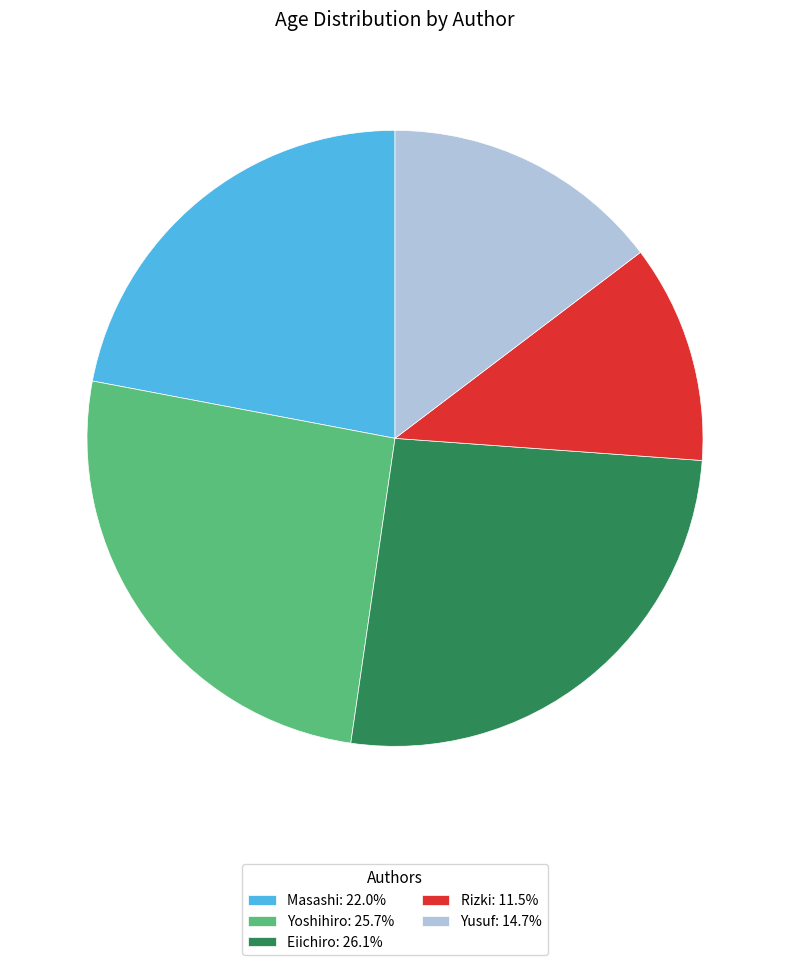

Is there any slice that represents more than half of the pie?

No